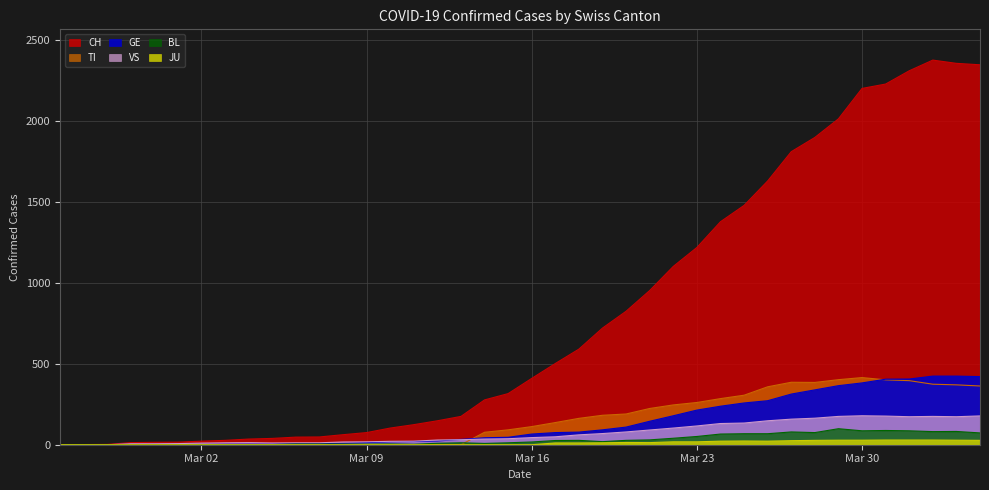

At which category is the sum across all series the highest?

2020-04-02